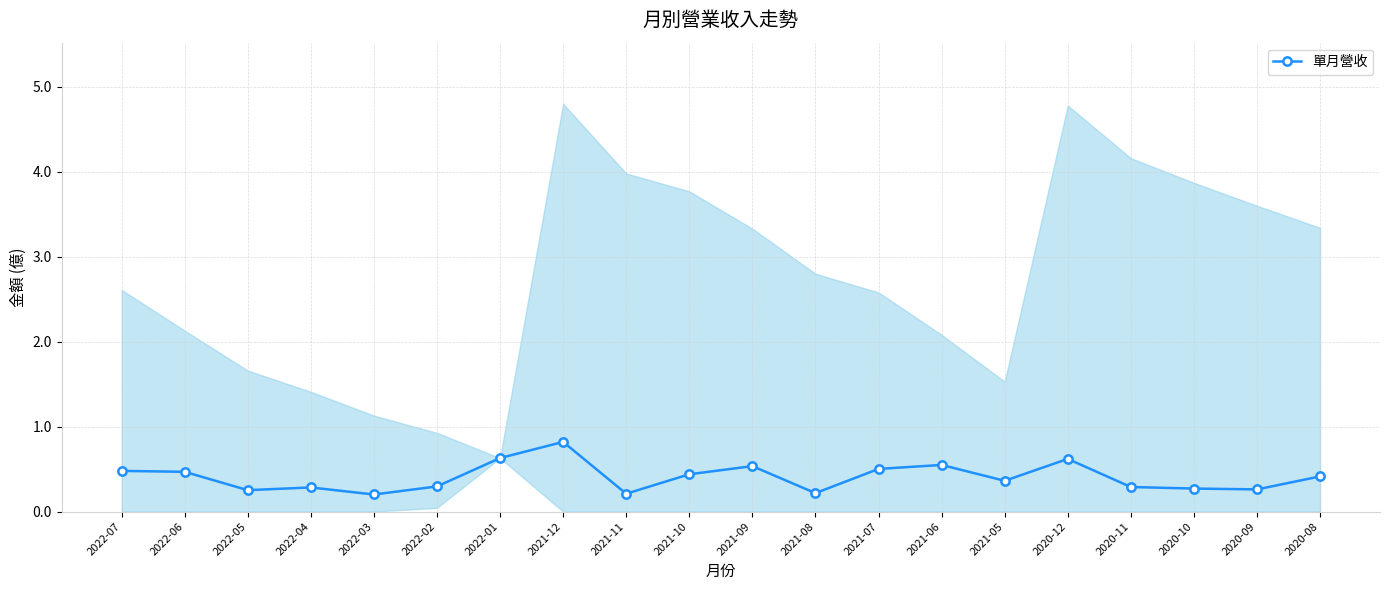

What is the sum of all values?

8.1